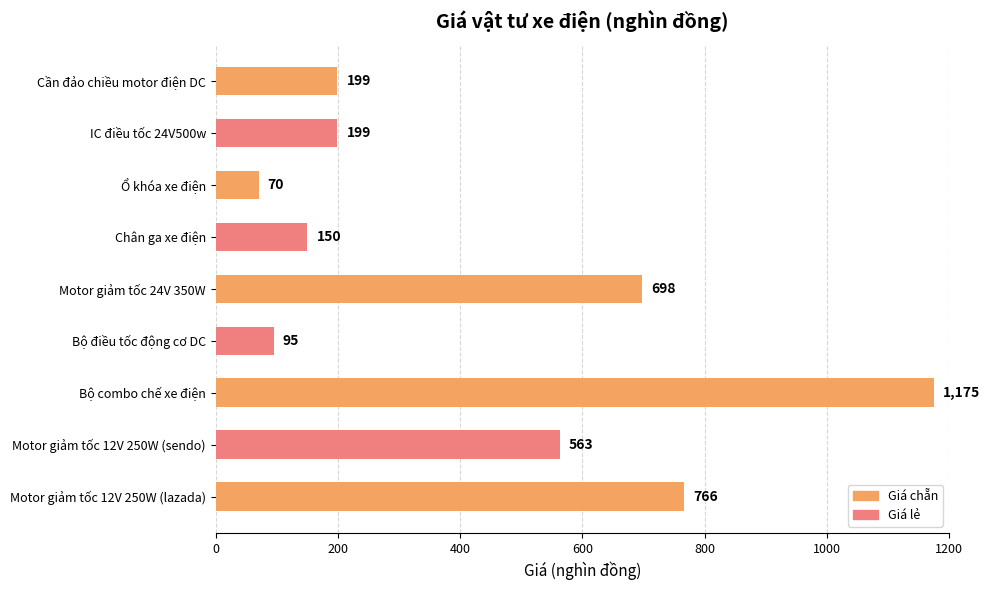

Does the chart contain any negative values?

No